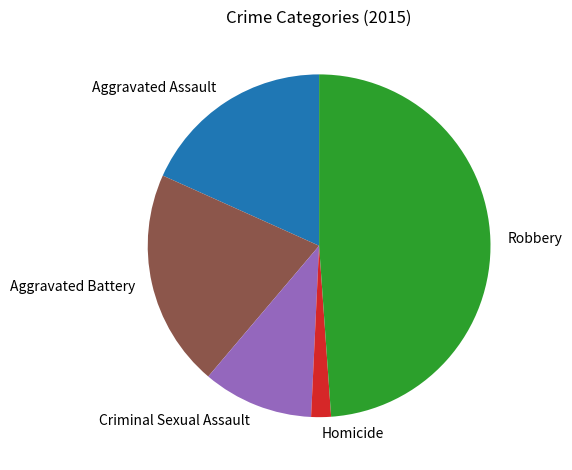

Does any single category account for the majority?

No